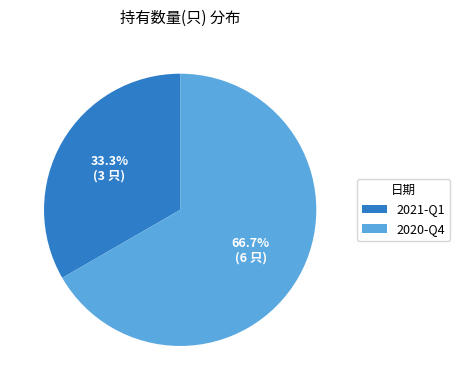

Is it true that 2020-Q4 is 67% of the pie?

True